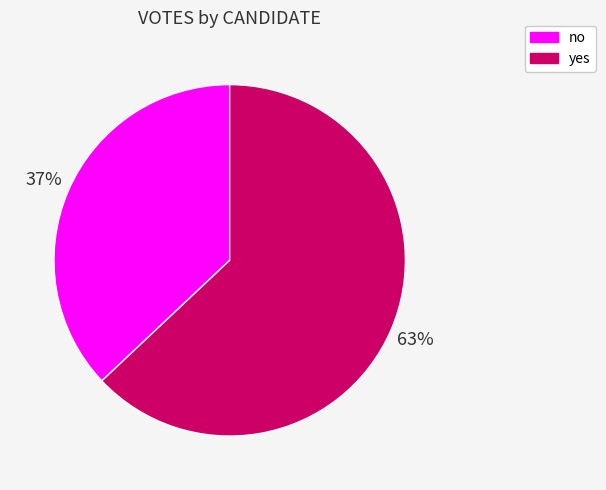

Do no and yes together represent more than half of the pie?

Yes